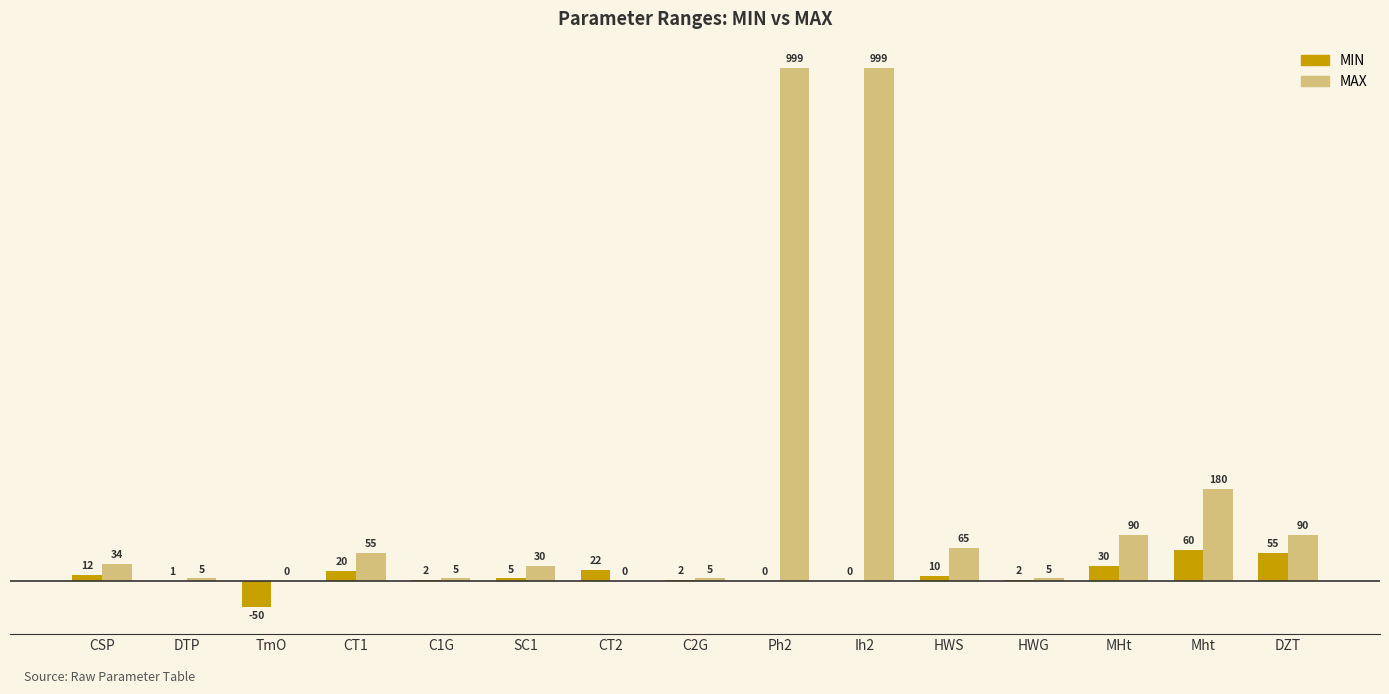

What is the sum of the MAX values at Ih2 and Mht?

1179